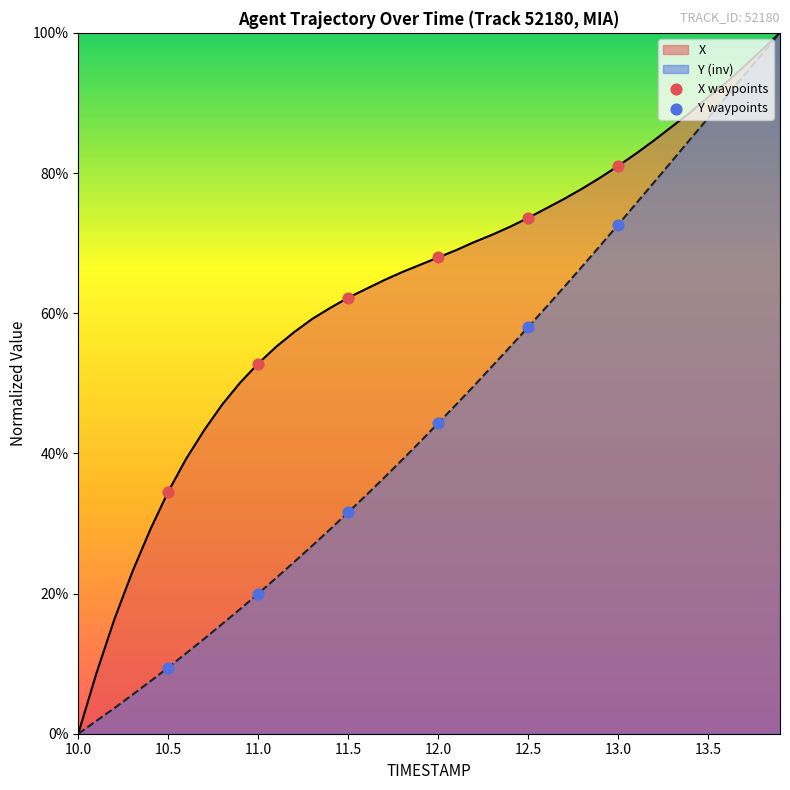

Which series has the largest Y range (max minus min)?

Y waypoints